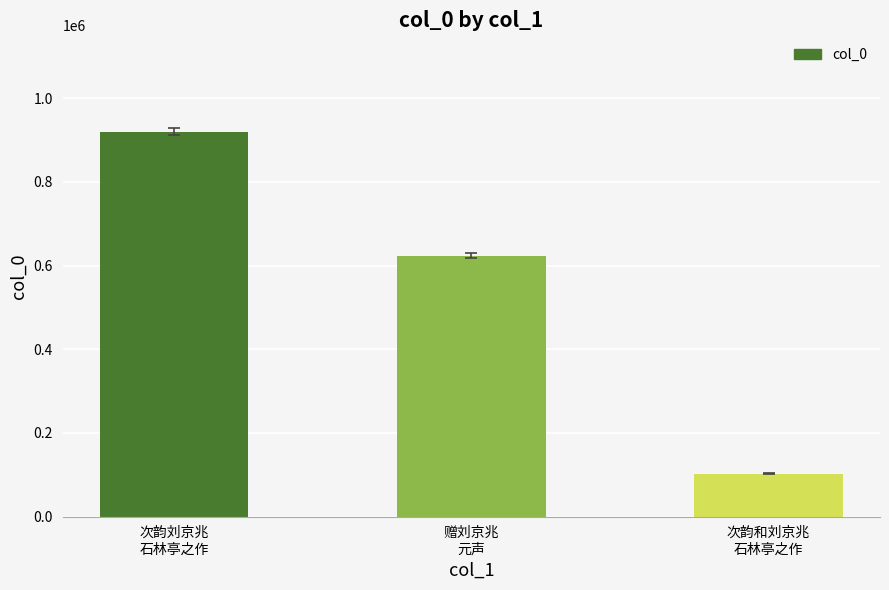

True or false: the data shows 842916 at 赠刘京兆
元声.

False